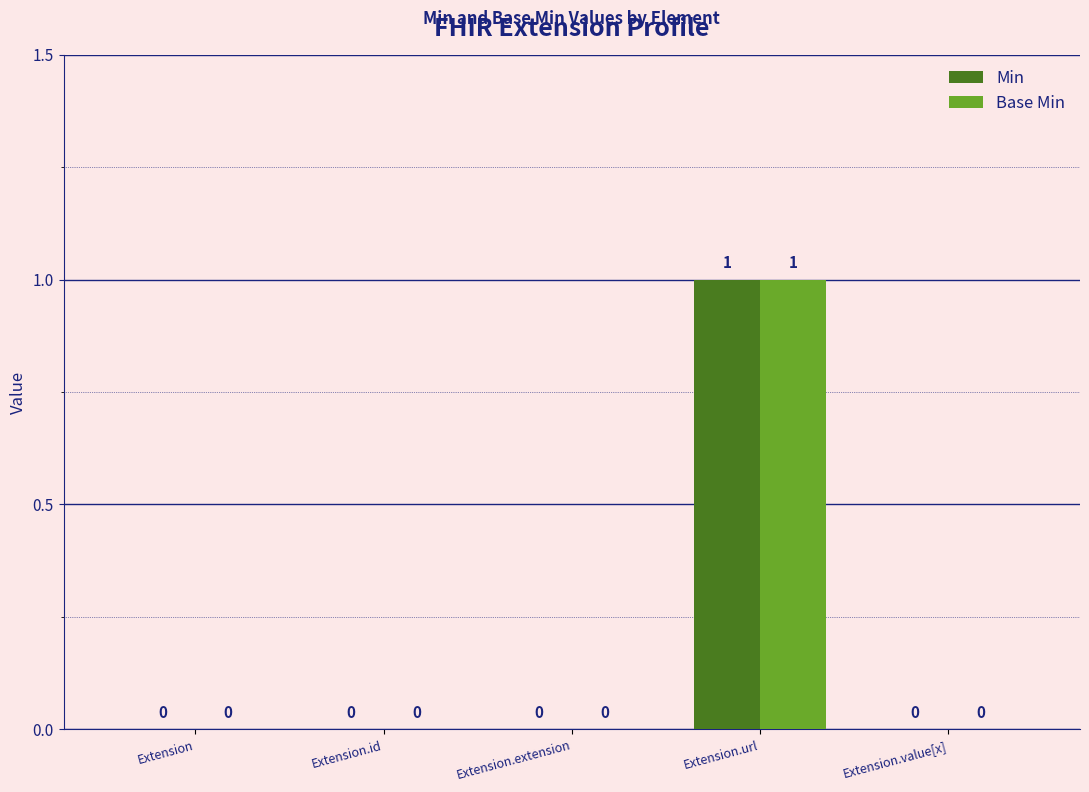

Reading left to right, list all the values displayed in this chart.

Min: 0	0	0	1	0
Base Min: 0	0	0	1	0